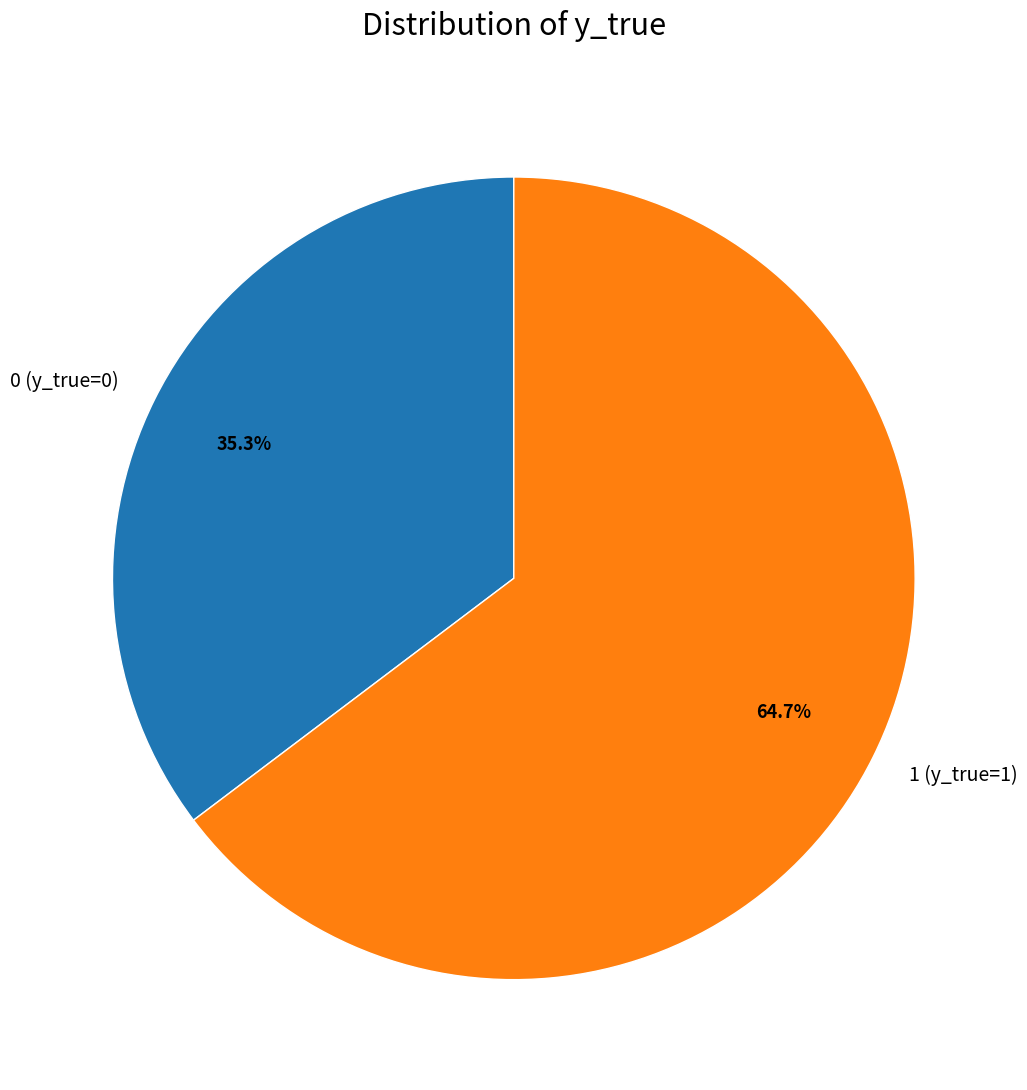

Does 1 (y_true=1) represent more than half of the total?

Yes